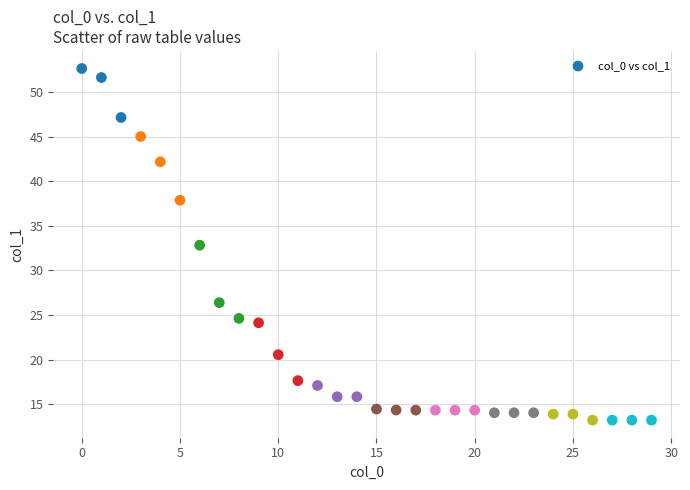

What is the range of Y values (max minus min)?

39.4